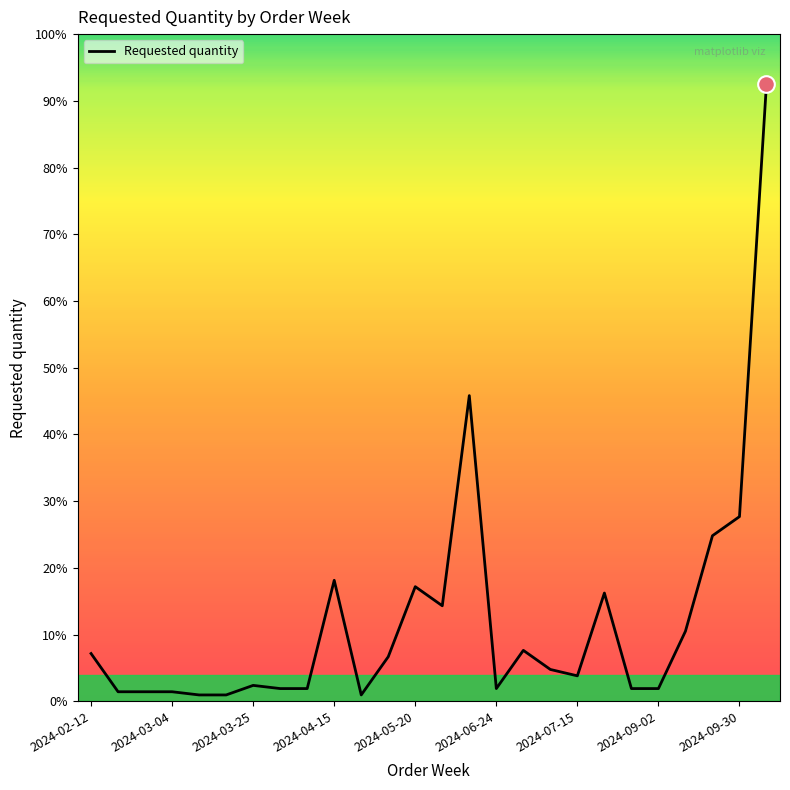

Does the chart display data point markers on the line(s)?

No